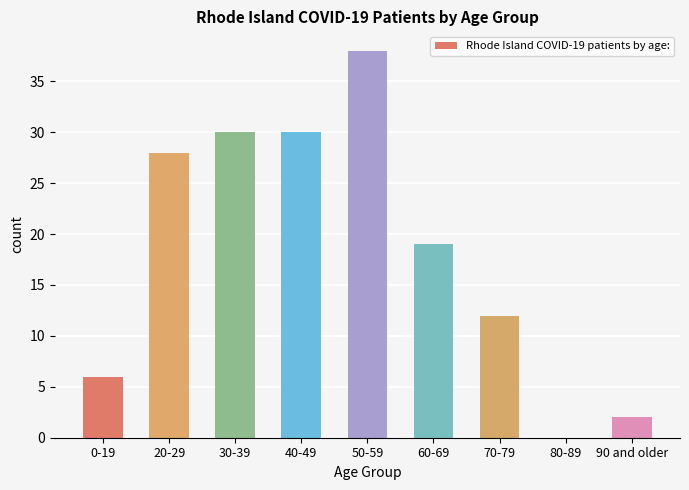

What is the greatest value displayed?

38